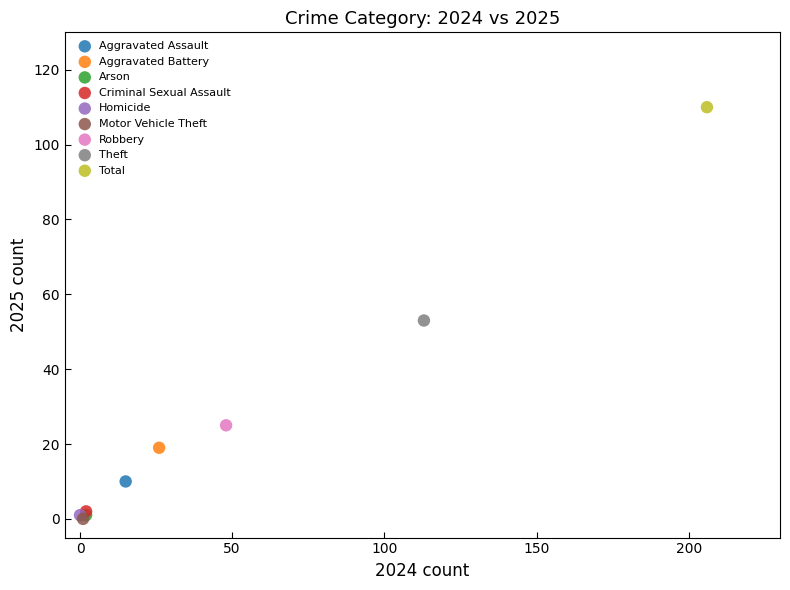

What are all the series names shown in the legend?

Aggravated Assault, Aggravated Battery, Arson, Criminal Sexual Assault, Homicide, Motor Vehicle Theft, Robbery, Theft, Total